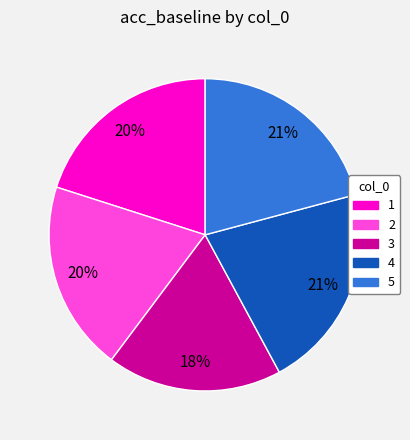

The 4 slice represents 36% of the pie. True or false?

False